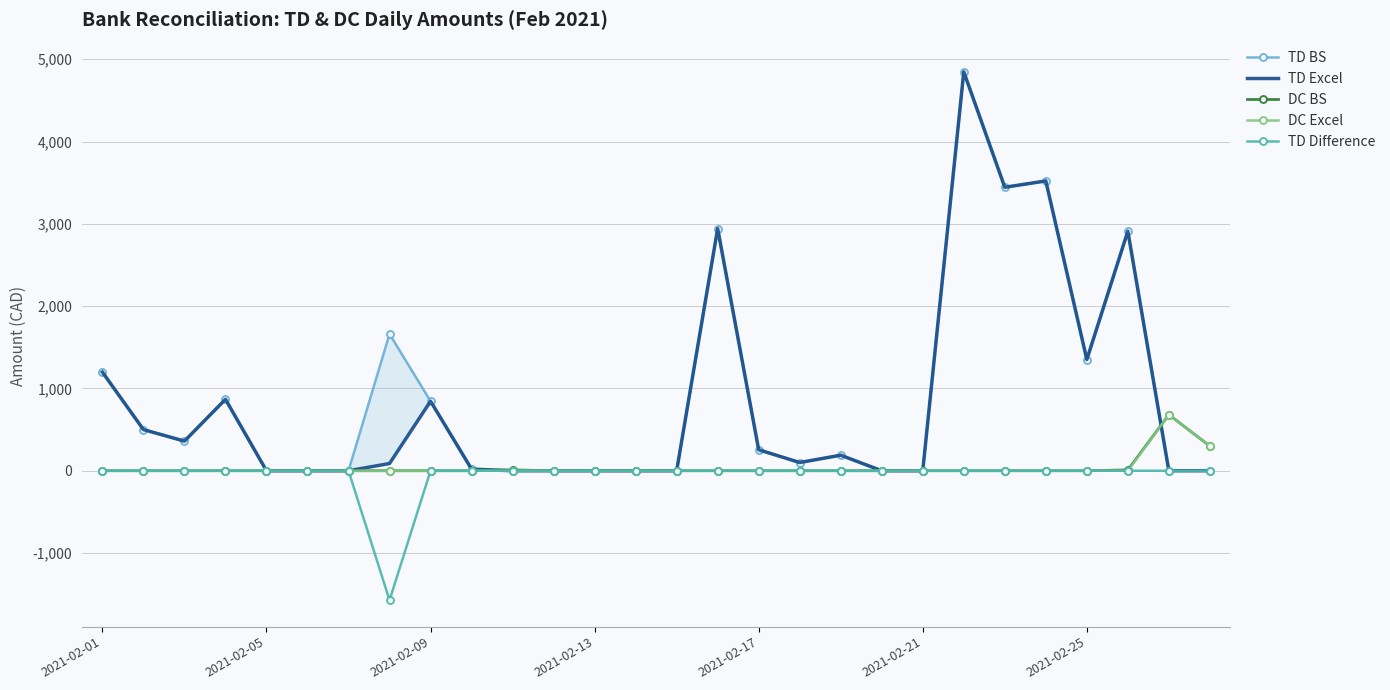

What is the minimum value for TD Difference?

-1573